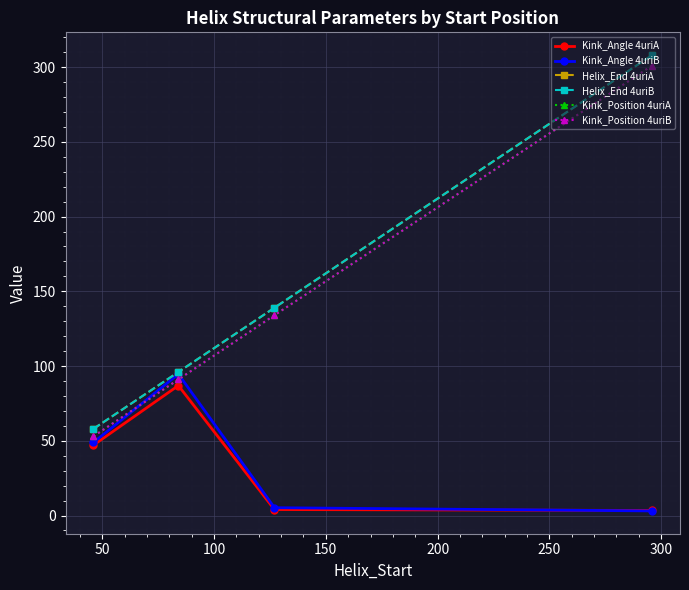

Is this an area chart (filled region under the line)?

No